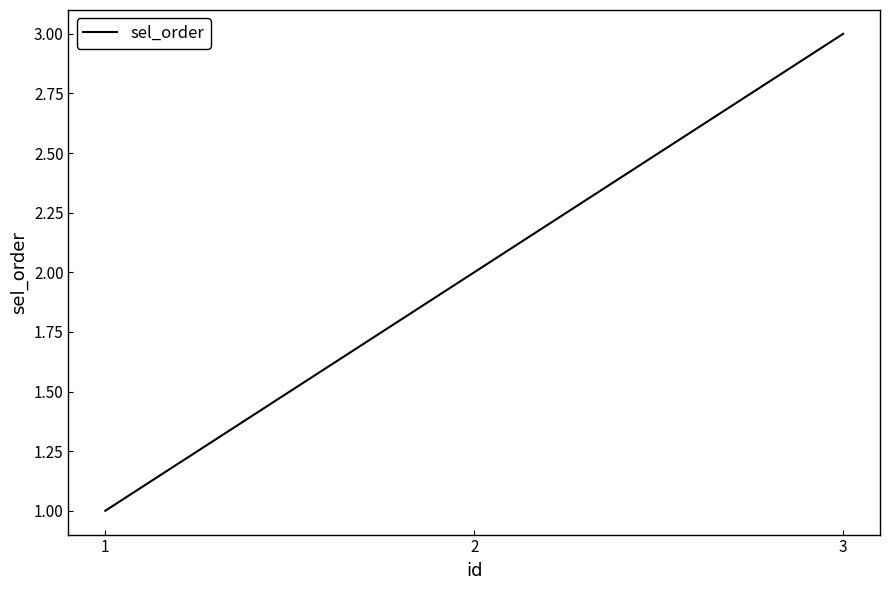

Between 2 and 1, which is larger?

2